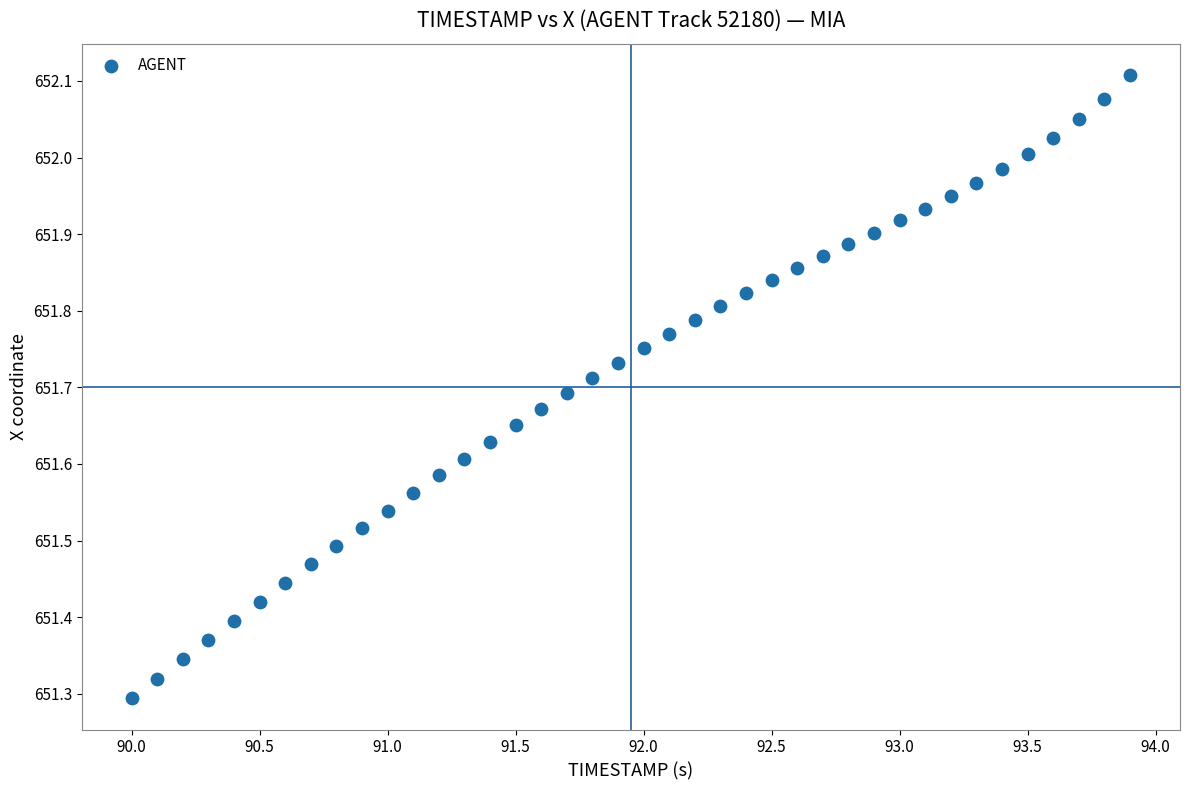

What is the range of X values (max minus min)?

3.9